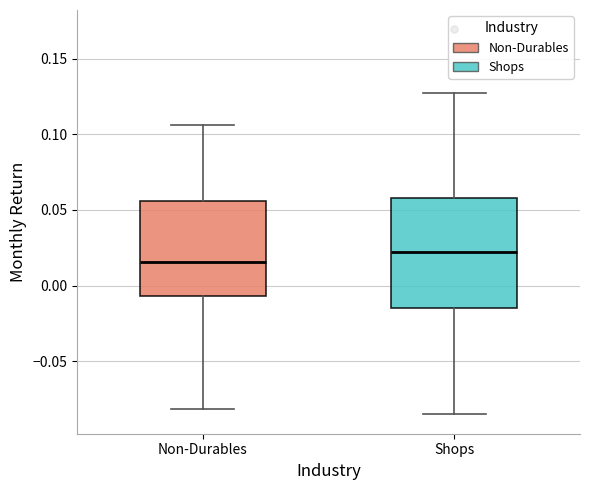

Where does the upper whisker of the box for Shops end on the y-axis? The values are not printed on the chart, so give them approximately, as read against the axis.

0.125